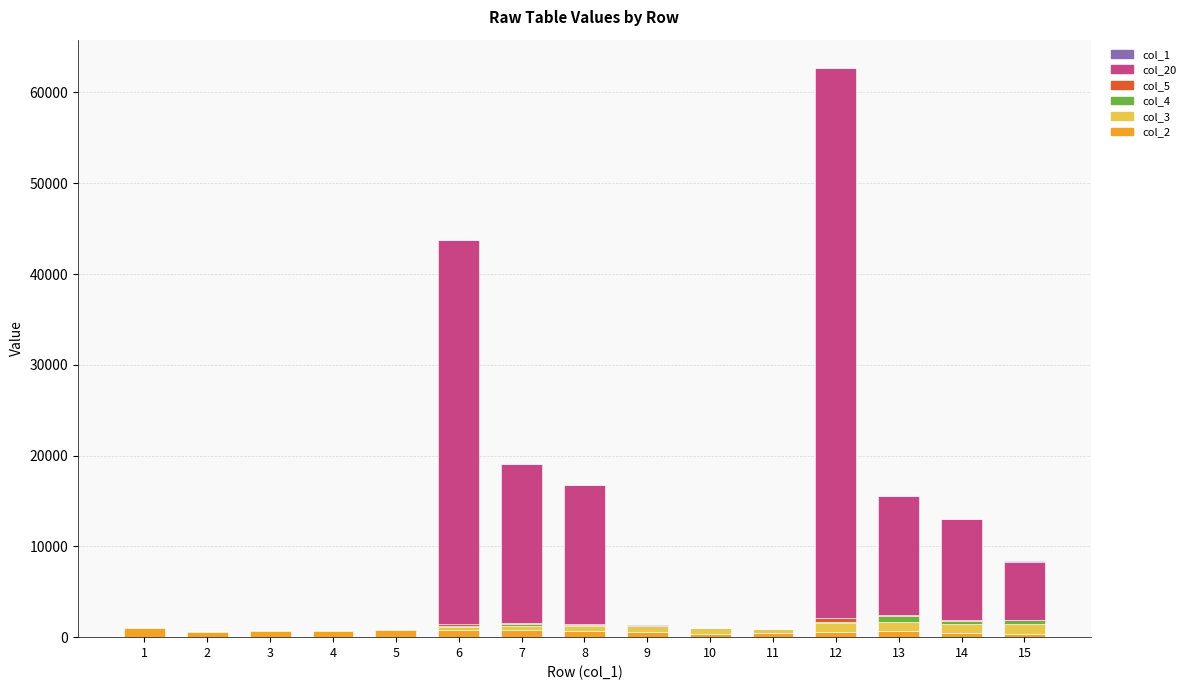

At which category is the sum across all series the highest?

12